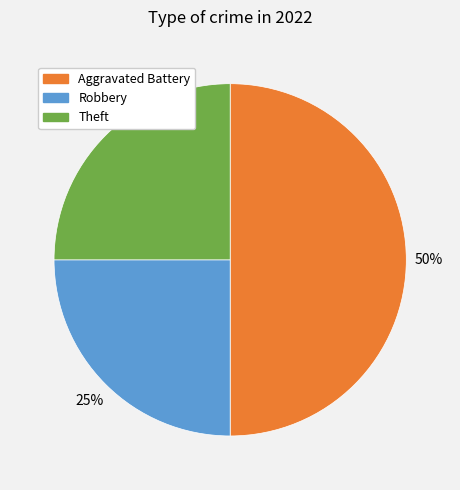

To the nearest percent, what is the difference between the largest and smallest slice percentages?

25%